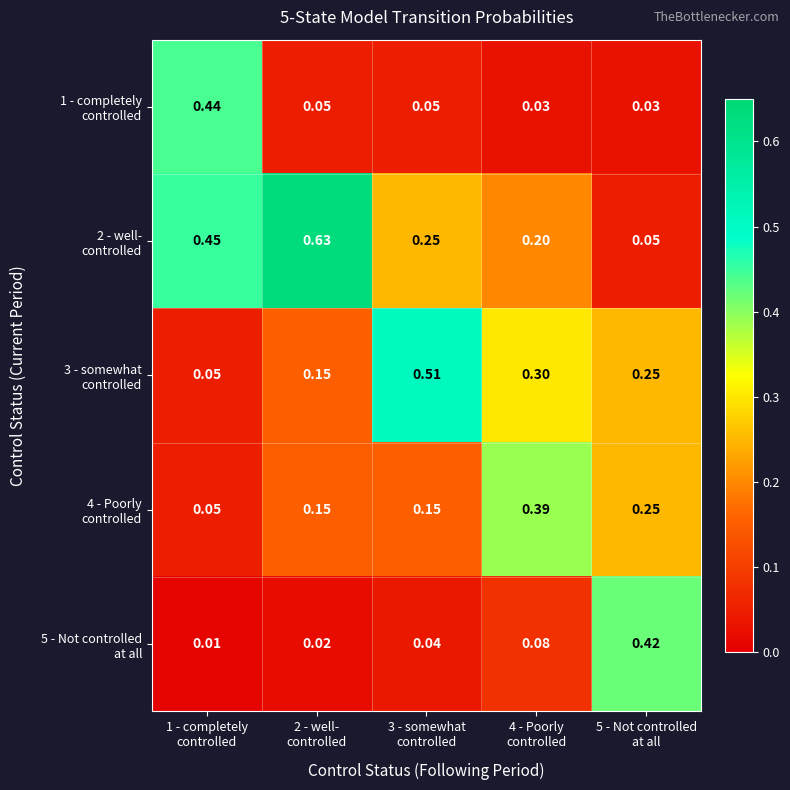

Rank the series by their maximum value, from lowest to highest.

4 - Poorly controlled, 5 - Not controlled at all, 1 - completely controlled, 3 - somewhat controlled, 2 - well- controlled